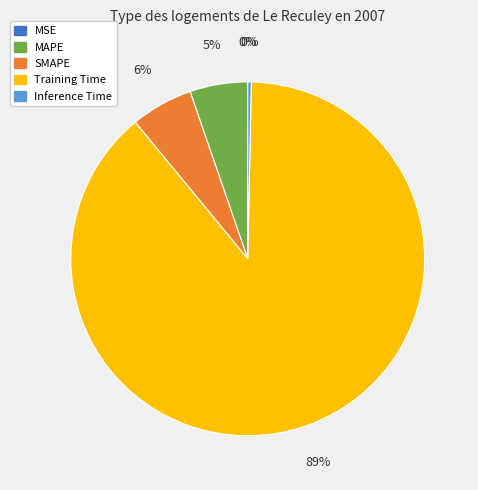

What is the largest slice in the pie chart?

Training Time